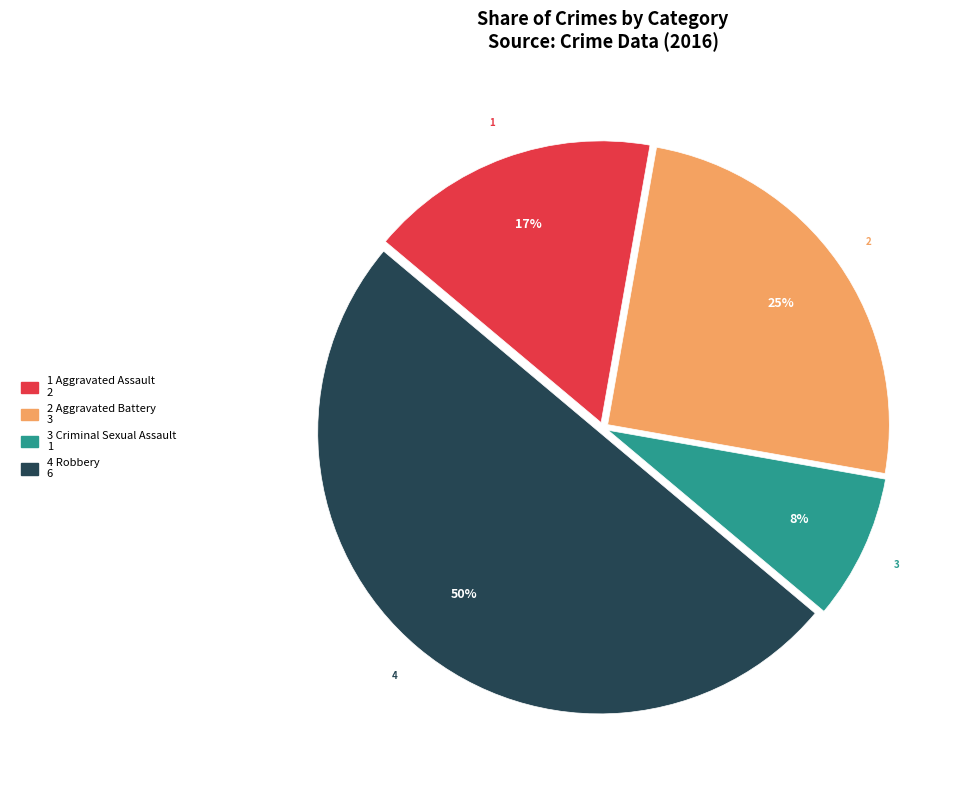

To the nearest percent, what is the difference between the largest and smallest slice percentages?

42%